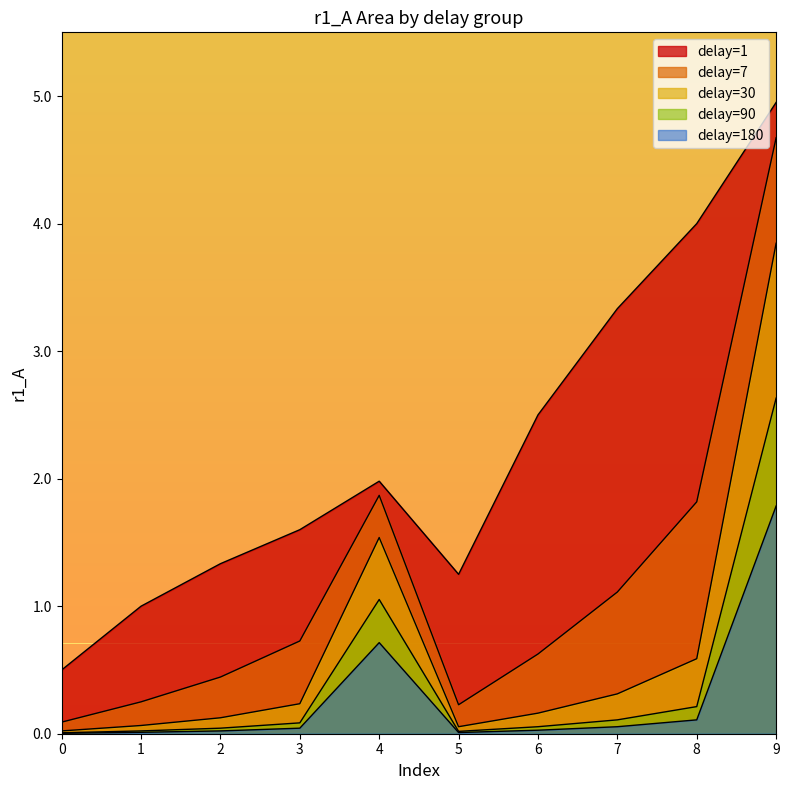

True or false: delay=90 and delay=1 intersect in this chart.

False